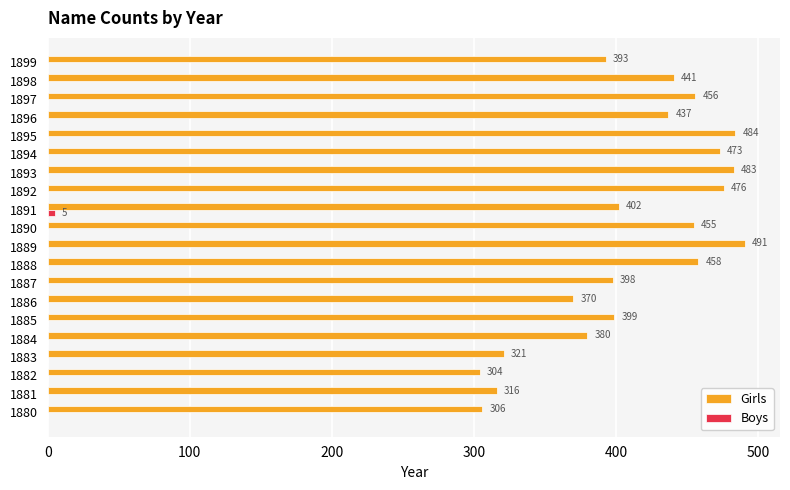

Which category has the highest value across all series?

1889